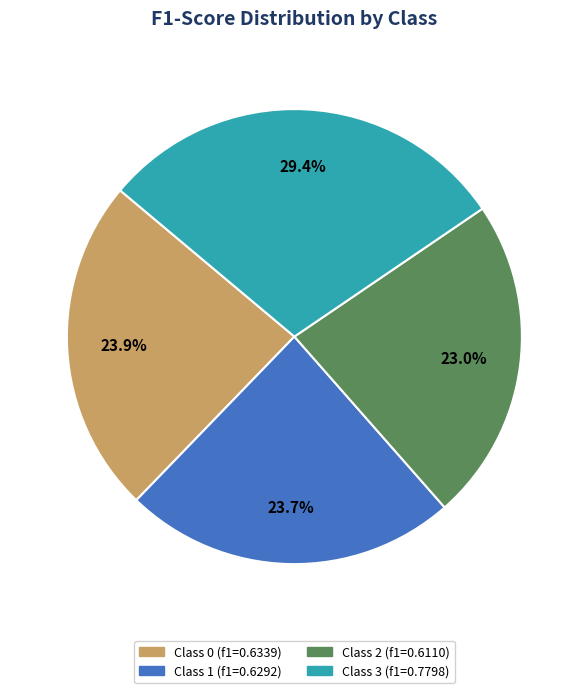

Does any single category account for the majority?

No